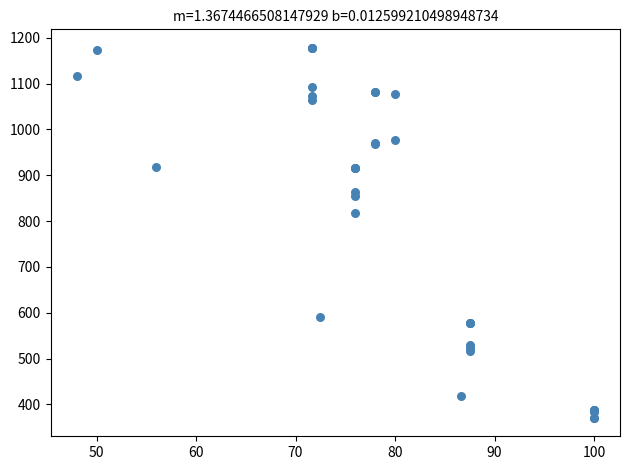

What Y value in the scatter plot is closest to 774?

817